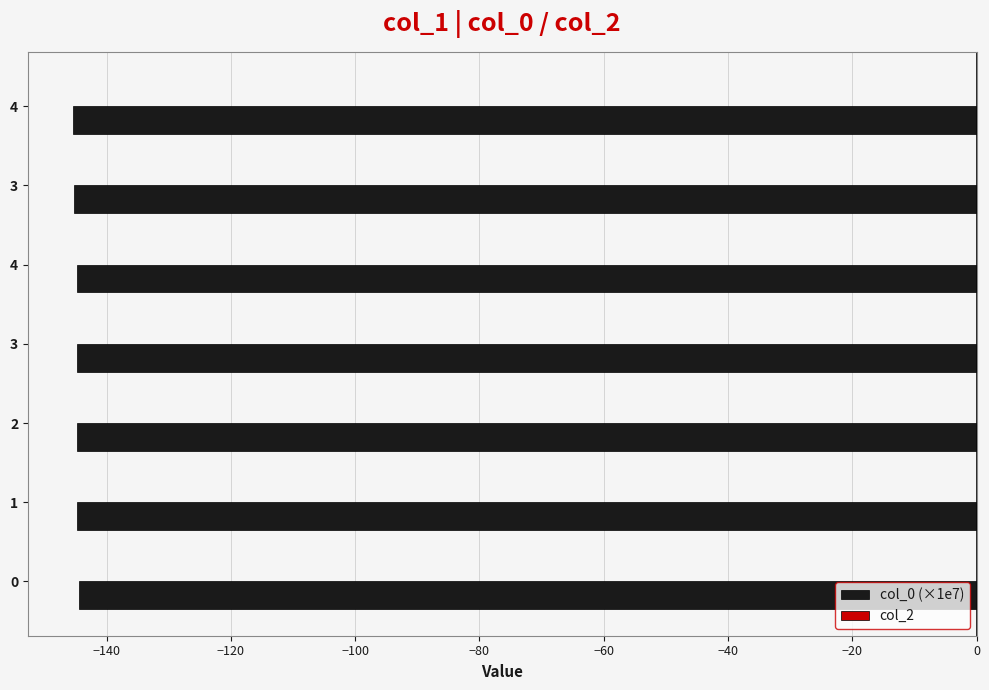

Does the chart contain any negative values?

Yes